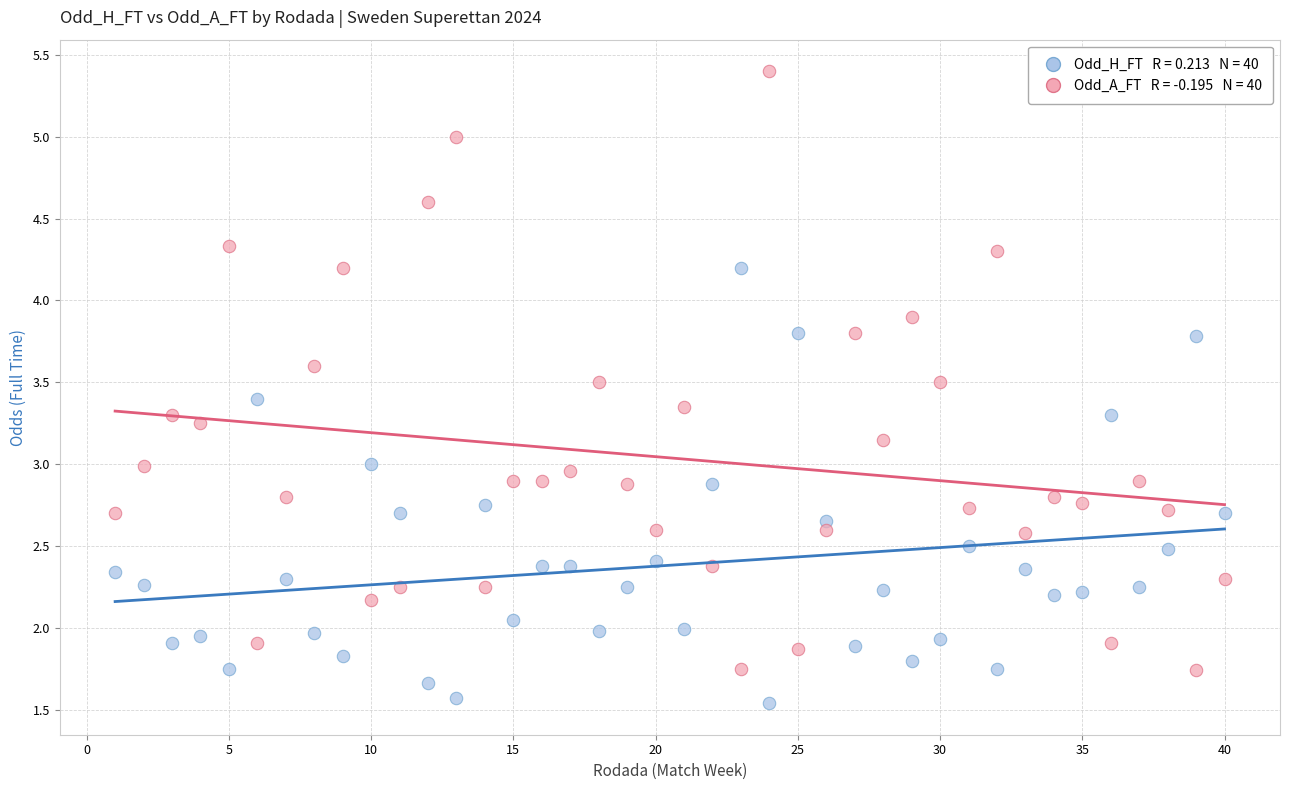

Across all data points, what is the range of Y values (max minus min)?

3.9